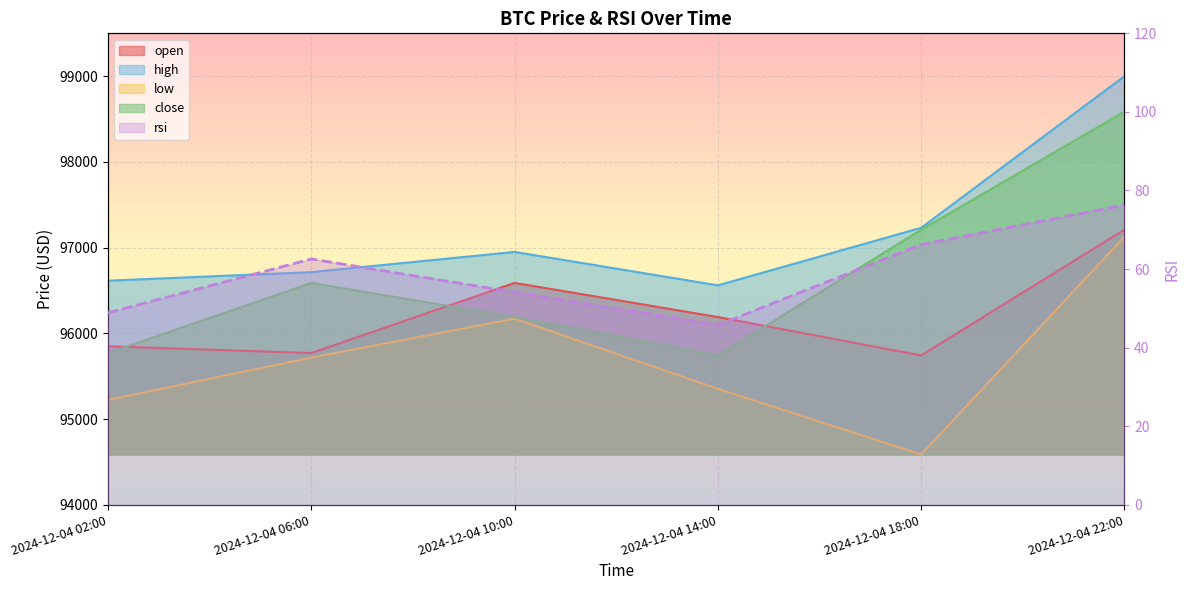

What is the sum of all rsi values?

353.9